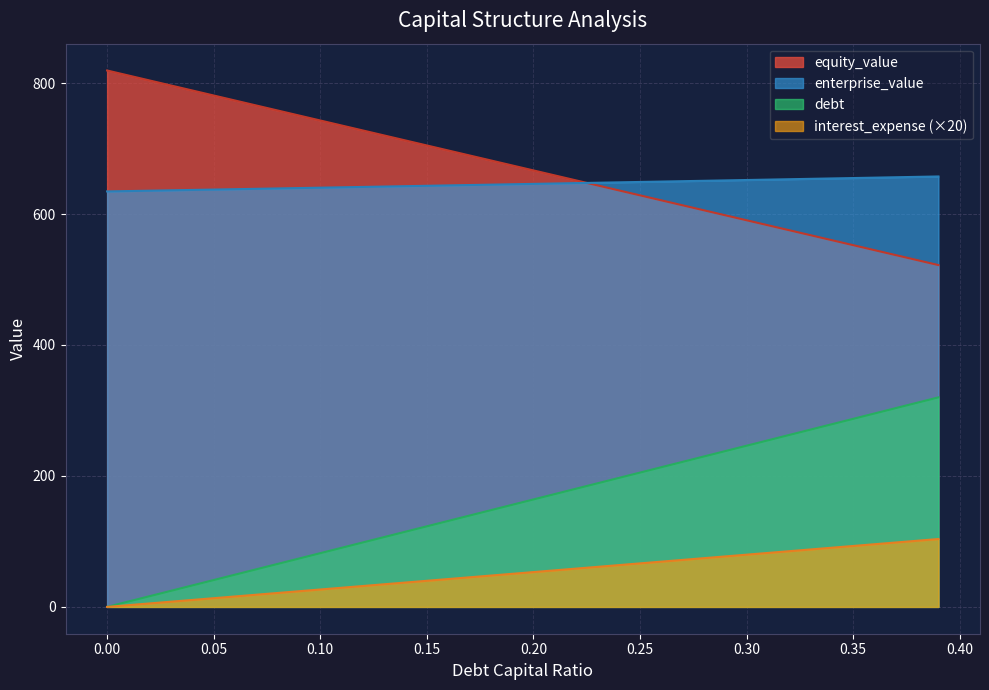

Reading left to right, extract all data points from this chart.

debt_capital: 0.0	2.7	5.3	8.0	10.6	13.3	16.0	18.6	21.3	23.9	26.6	29.2	31.9	34.6	37.2	39.9	42.5	45.2	47.9	50.5	53.2	55.8	58.5	61.2	63.8	66.5	69.1	71.8	74.4	77.1	79.8	82.4	85.1	87.7	90.4	93.1	95.7	98.4	101.0	103.7
equity_value: 819.2	811.6	804.0	796.3	788.7	781.1	773.4	765.8	758.2	750.5	742.9	735.3	727.6	720.0	712.4	704.8	697.1	689.5	681.9	674.3	666.6	659.0	651.4	643.8	636.2	628.6	620.9	613.3	605.7	598.1	590.5	582.9	575.3	567.7	560.1	552.5	544.9	537.3	529.7	522.1
enterprise_value: 634.5	635.1	635.7	636.2	636.8	637.4	638.0	638.5	639.1	639.7	640.3	640.8	641.4	642.0	642.6	643.1	643.7	644.3	644.9	645.5	646.1	646.6	647.2	647.8	648.4	649.0	649.6	650.2	650.8	651.4	652.0	652.6	653.2	653.8	654.4	655.0	655.6	656.2	656.8	657.4
debt: 0.0	8.2	16.4	24.6	32.8	41.0	49.2	57.4	65.6	73.9	82.1	90.3	98.5	106.7	114.9	123.1	131.3	139.5	147.7	155.9	164.1	172.3	180.5	188.7	196.9	205.2	213.4	221.6	229.8	238.0	246.2	254.4	262.6	270.8	279.0	287.2	295.4	303.6	311.8	320.0